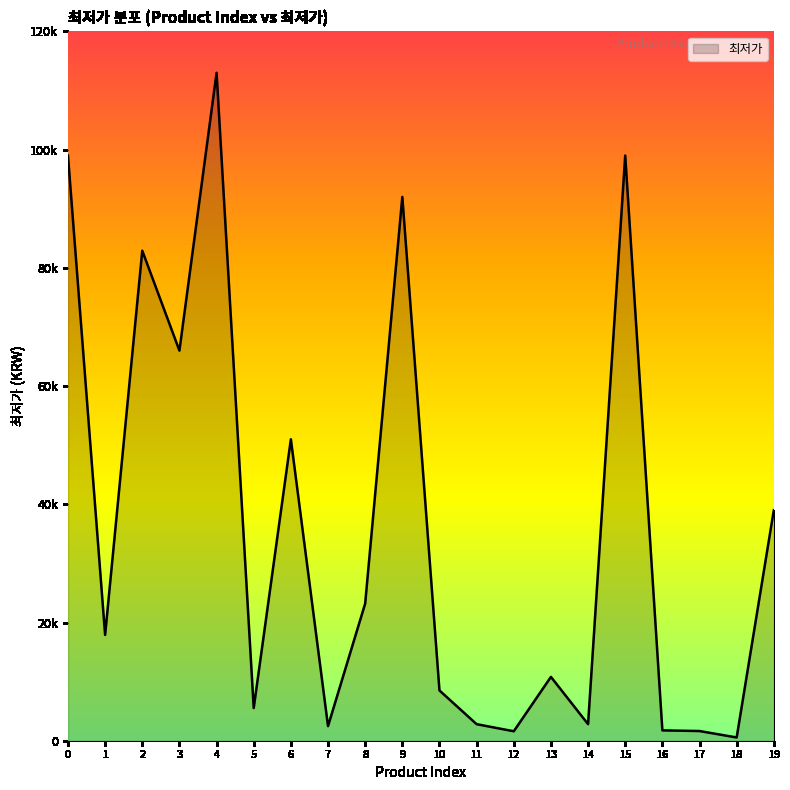

Is it true that the value at 15 is 99000?

True